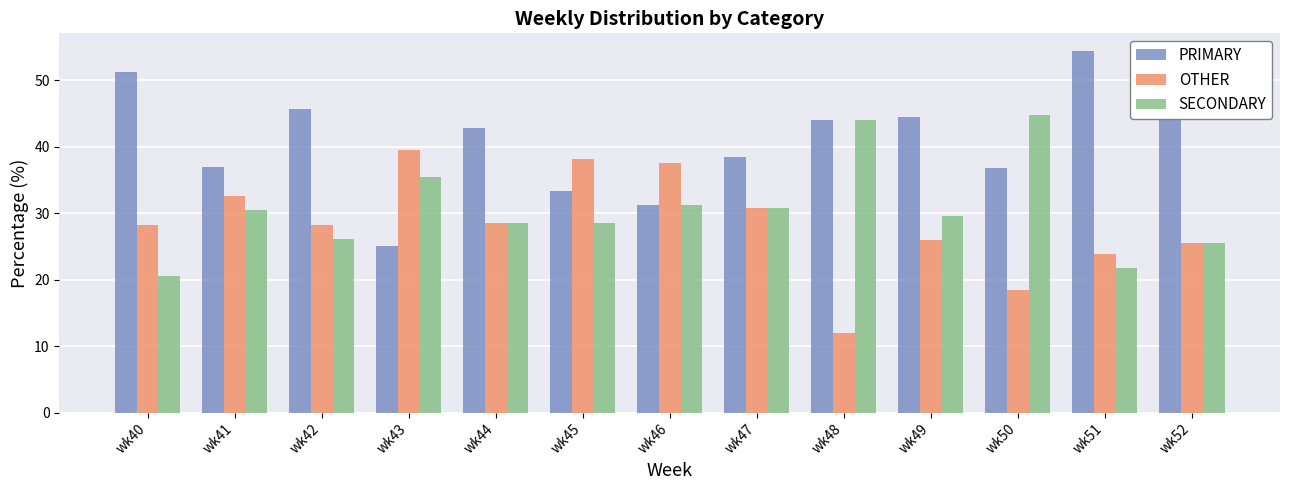

At which label does PRIMARY first exceed 42?

wk40